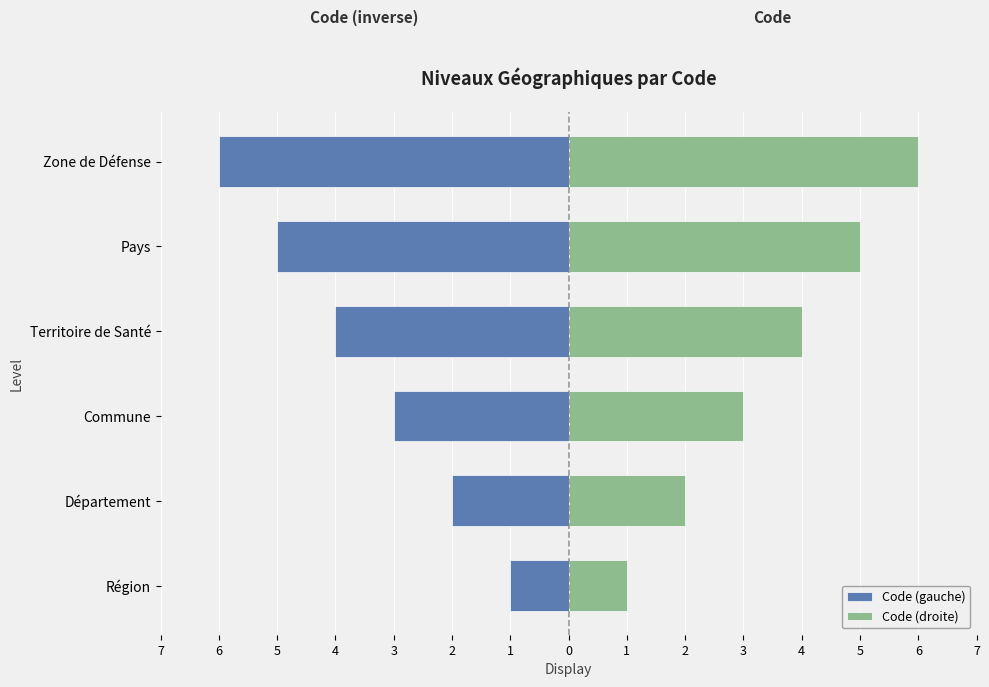

Reading right to left, what are all the values shown in this chart?

Code (gauche): -6	-5	-4	-3	-2	-1
Code (droite): 6	5	4	3	2	1